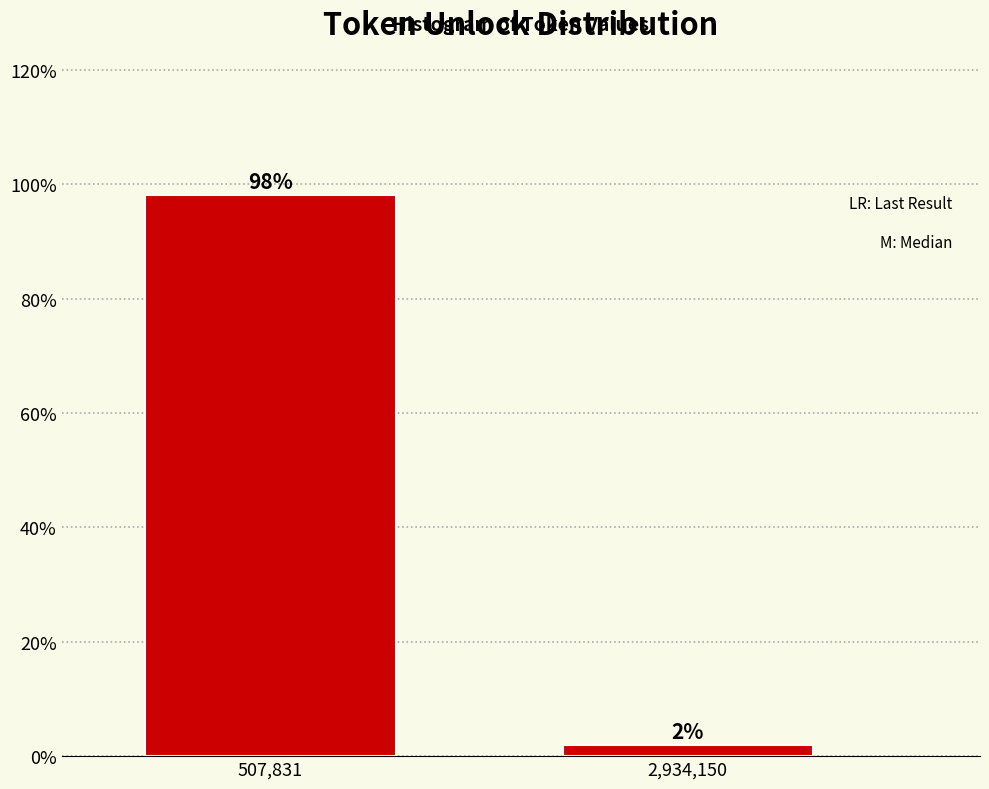

Between 507,831 and 2,934,150, which is larger?

507,831